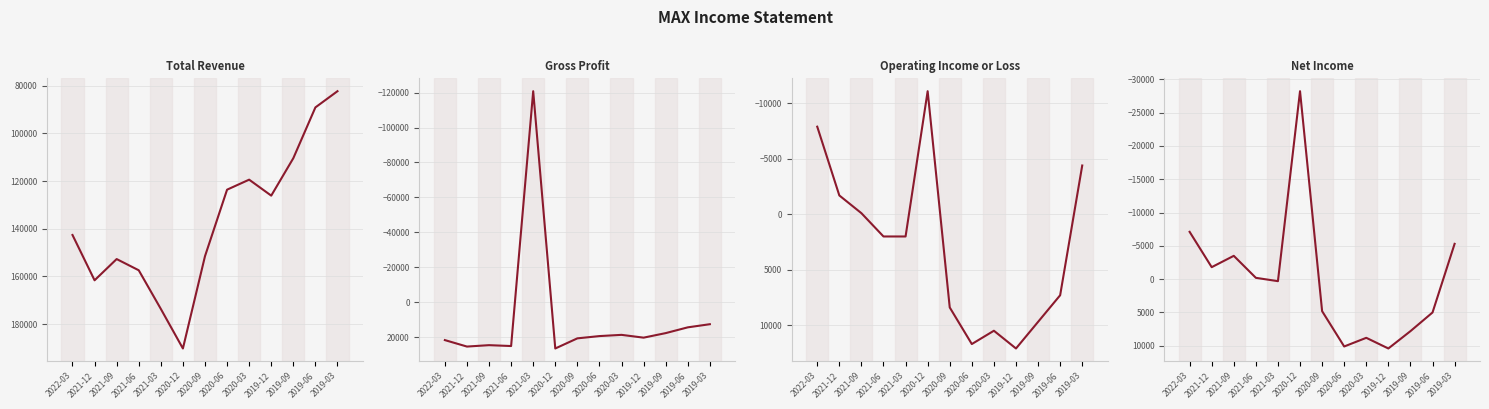

What is the average value of the Gross Profit series?

9715